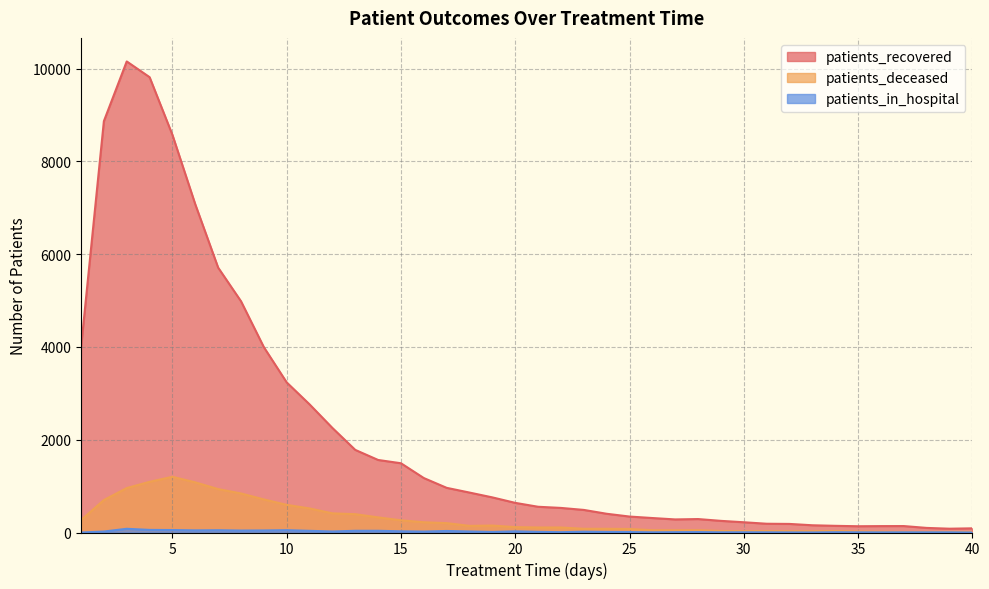

Reading left to right, extract all data points from this chart.

patients_recovered: 3987	8870	10157	9818	8573	7075	5711	4986	3996	3236	2763	2254	1781	1564	1493	1174	963	861	757	639	555	530	487	404	344	312	282	290	251	221	189	185	156	144	135	138	139	99	82	90
patients_deceased: 267	700	958	1093	1201	1081	936	842	713	596	519	413	395	326	263	221	202	143	150	116	108	108	80	80	76	49	48	50	33	29	30	28	28	32	23	18	14	14	15	14
patients_in_hospital: 0	21	80	56	53	46	49	42	44	50	36	22	37	37	26	20	33	22	12	25	14	7	17	12	10	4	7	9	4	5	4	2	1	6	4	3	4	4	4	0